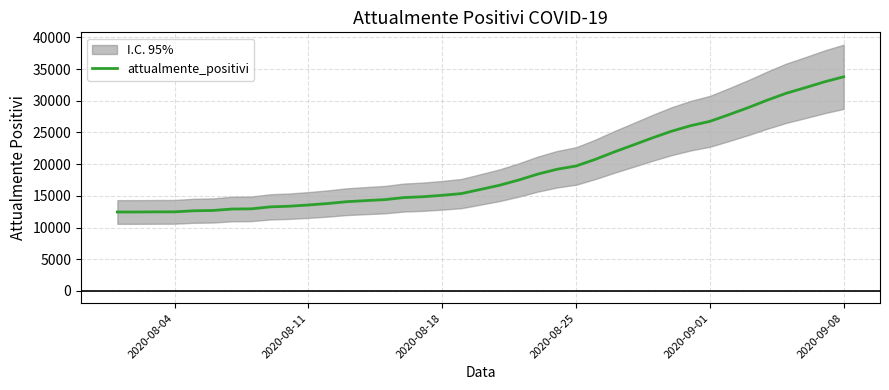

What is the lowest value of the attualmente_positivi series?

12456